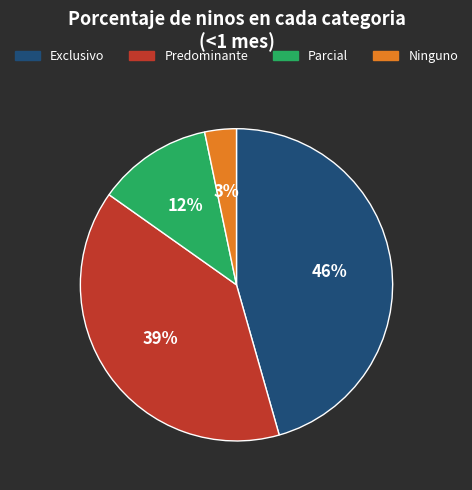

What percentage is the Exclusivo slice, to the nearest percent?

46%